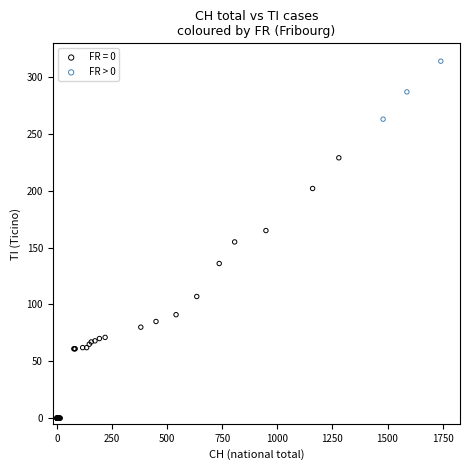

Which series reaches the minimum Y coordinate?

FR = 0